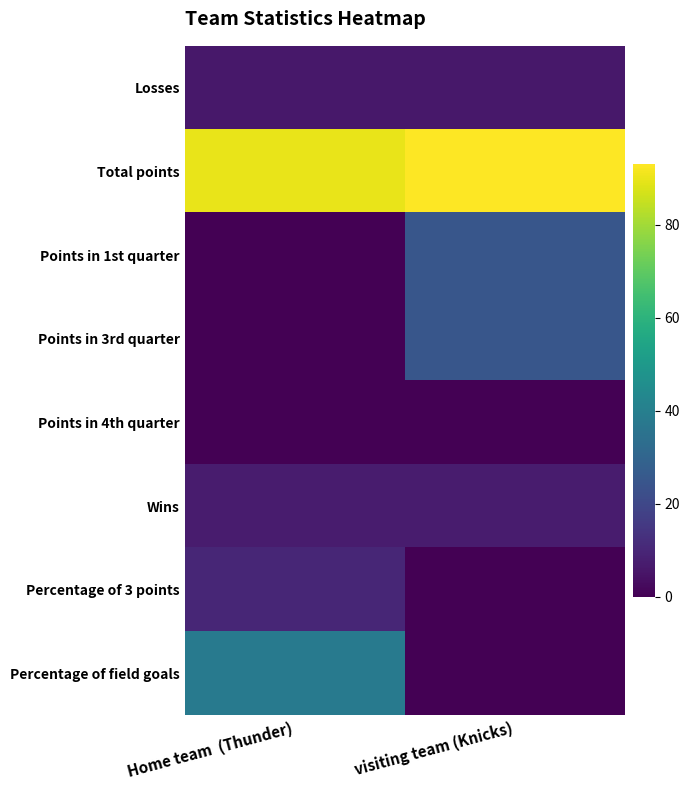

Reading left to right, list all the values displayed in this chart.

Losses: Home team  (Thunder)=6	visiting team (Knicks)=6
Total points: Home team  (Thunder)=90	visiting team (Knicks)=93
Points in 1st quarter: Home team  (Thunder)=0	visiting team (Knicks)=25
Points in 3rd quarter: Home team  (Thunder)=0	visiting team (Knicks)=25
Points in 4th quarter: Home team  (Thunder)=0	visiting team (Knicks)=0
Wins: Home team  (Thunder)=7	visiting team (Knicks)=7
Percentage of 3 points: Home team  (Thunder)=10	visiting team (Knicks)=0
Percentage of field goals: Home team  (Thunder)=38	visiting team (Knicks)=0